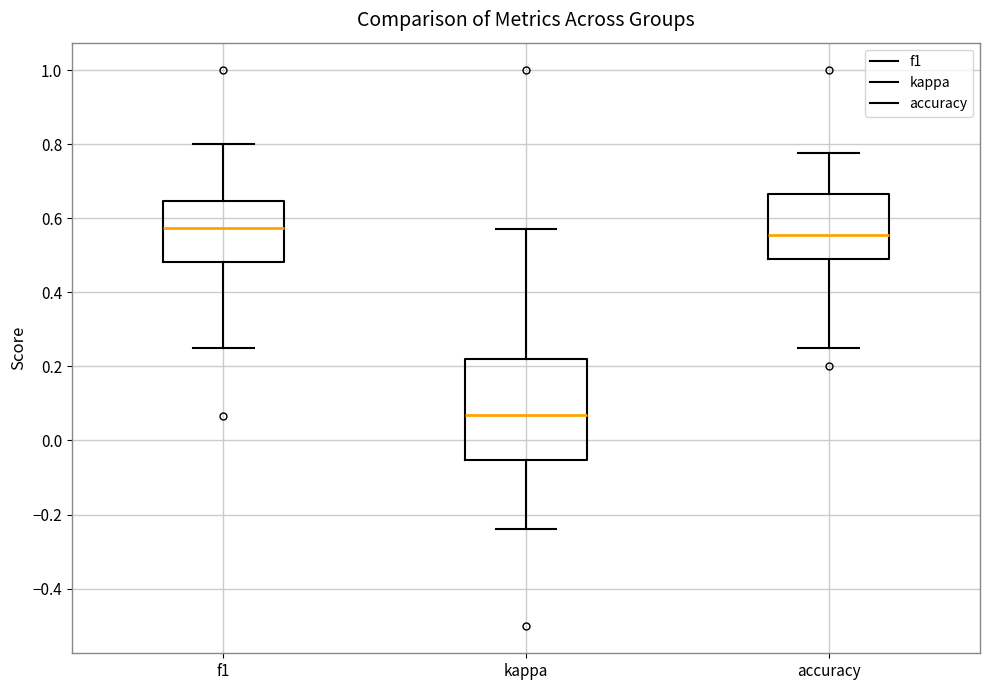

Reading left to right, transcribe this box plot: for each box, give where its median line is, the range the box spans, and where its two whiskers end, as read against the y-axis. The values are not printed on the chart, so give them approximately, as read against the axis.

f1: median 0.58, box 0.48 to 0.64, whiskers 0.26 to 0.80
kappa: median 0.06, box -0.06 to 0.22, whiskers -0.24 to 0.58
accuracy: median 0.56, box 0.50 to 0.66, whiskers 0.26 to 0.78